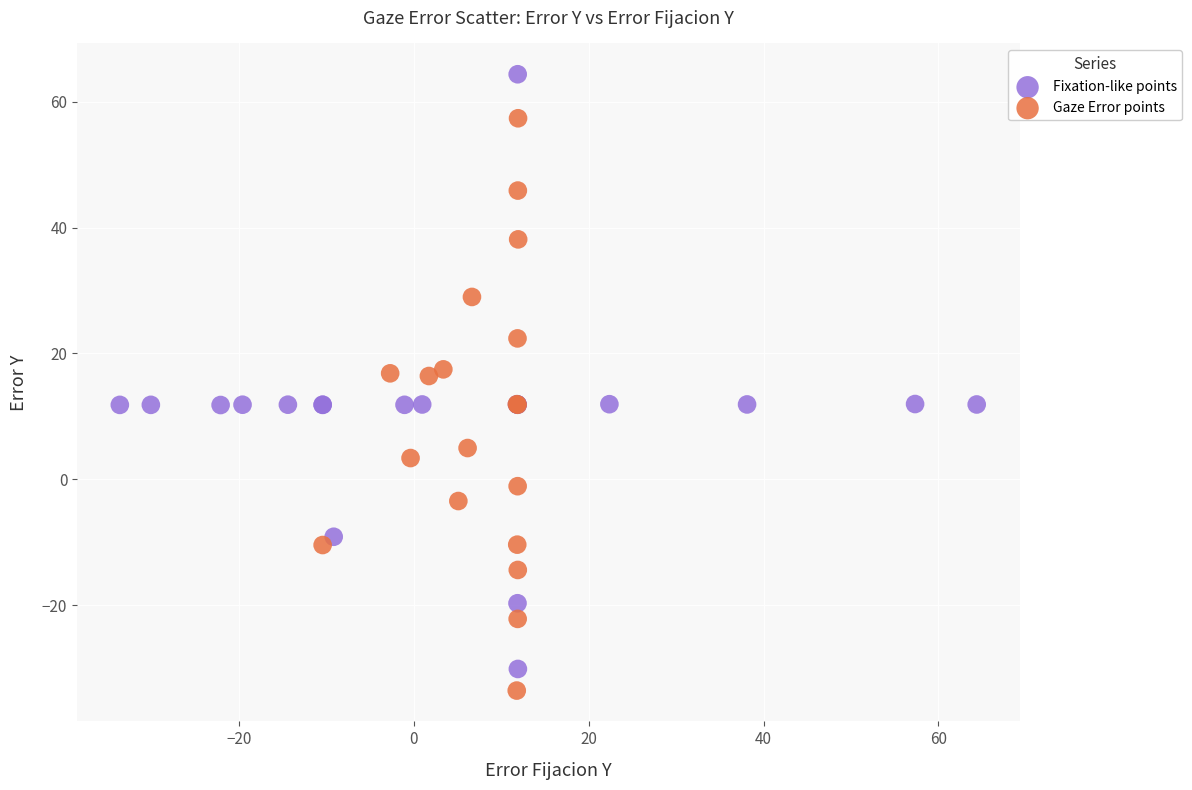

Which series contains the highest Y value?

Fixation-like points